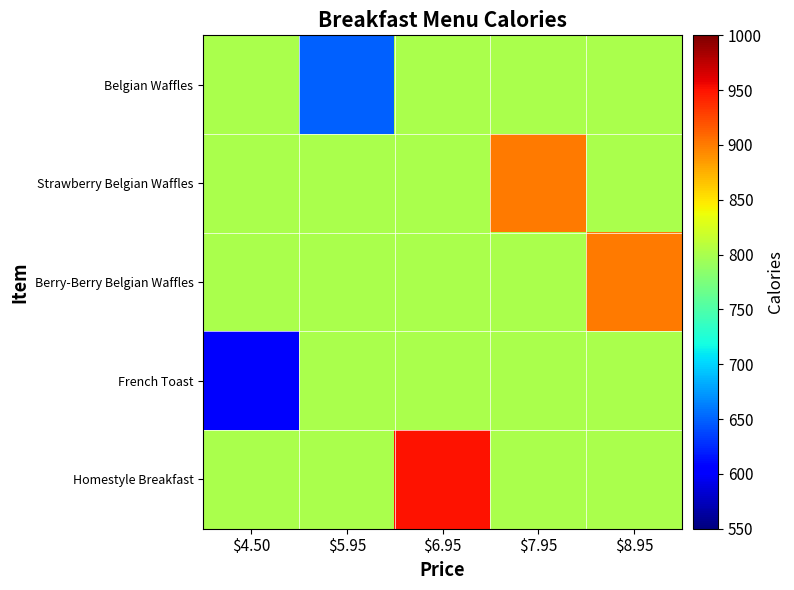

Rank the series at $6.95 from highest to lowest value.

Homestyle Breakfast, Belgian Waffles, Strawberry Belgian Waffles, Berry-Berry Belgian Waffles, French Toast